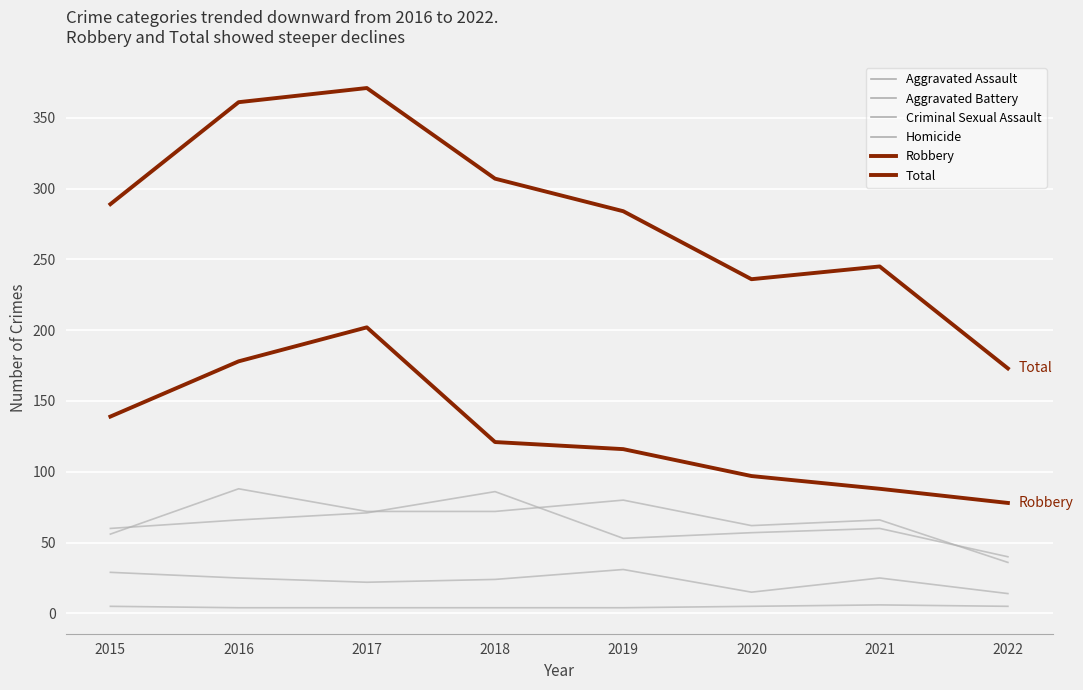

Which category has the highest value in the Total series?

2017